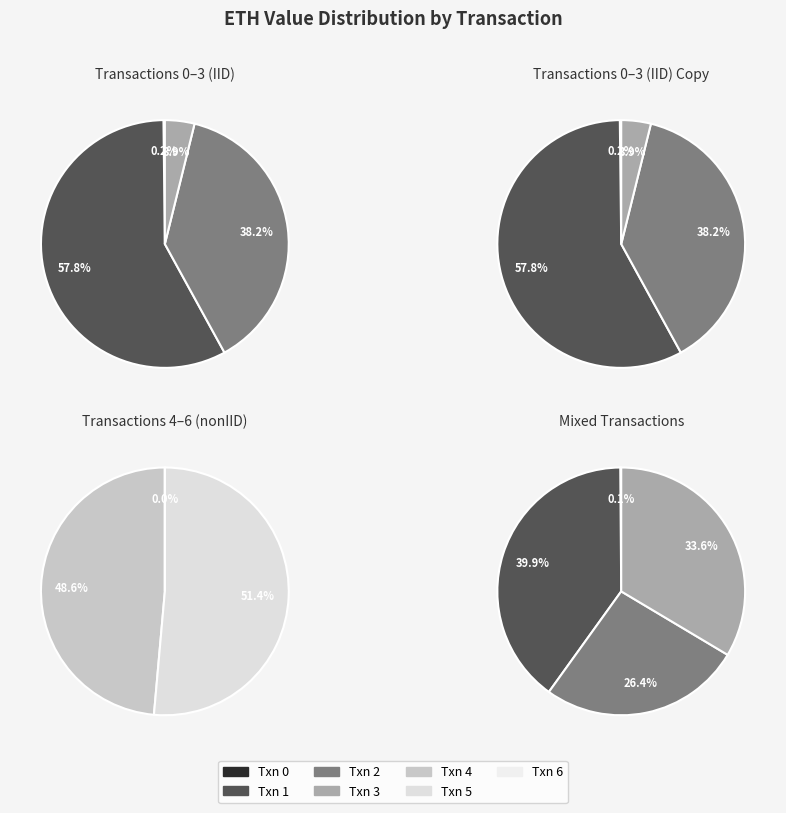

How many segments does this pie chart have?

7